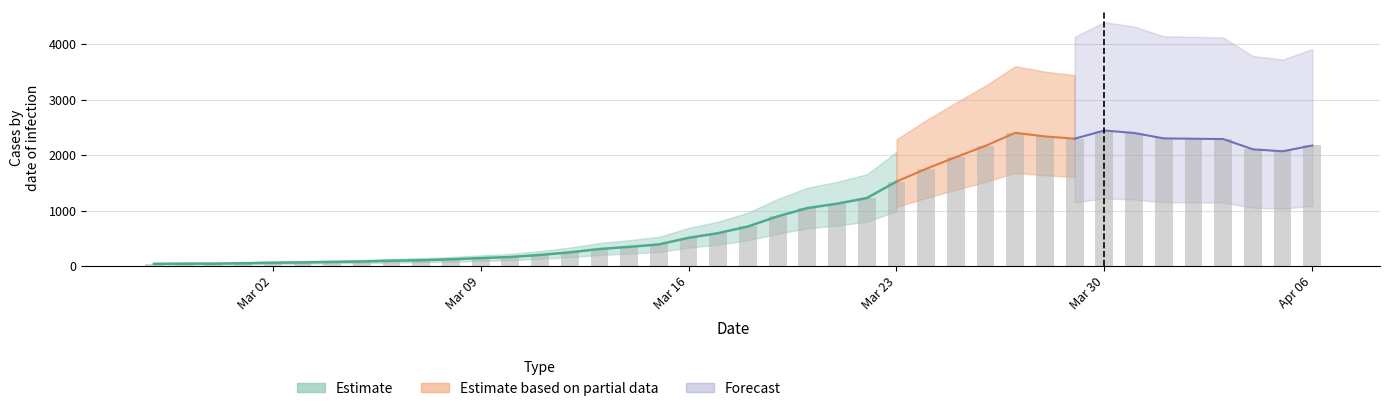

Are the bars horizontal?

No